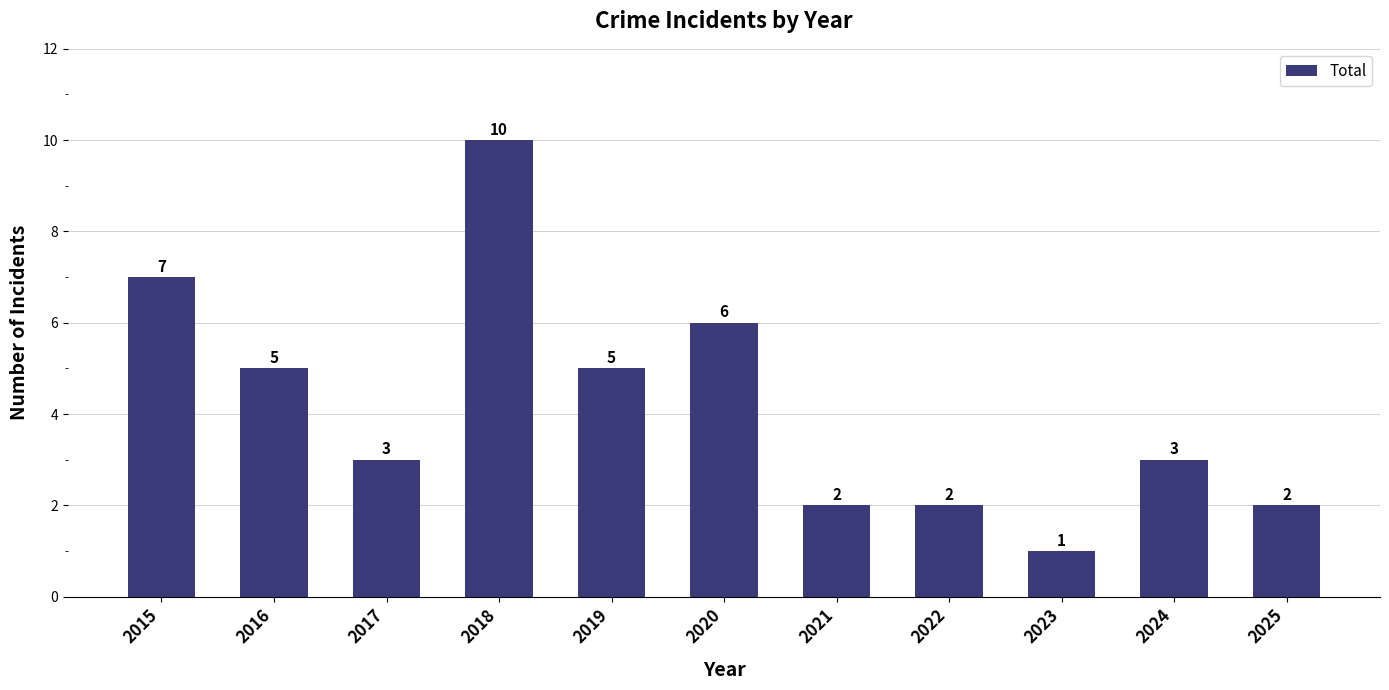

Which category has the highest value across all series?

2018